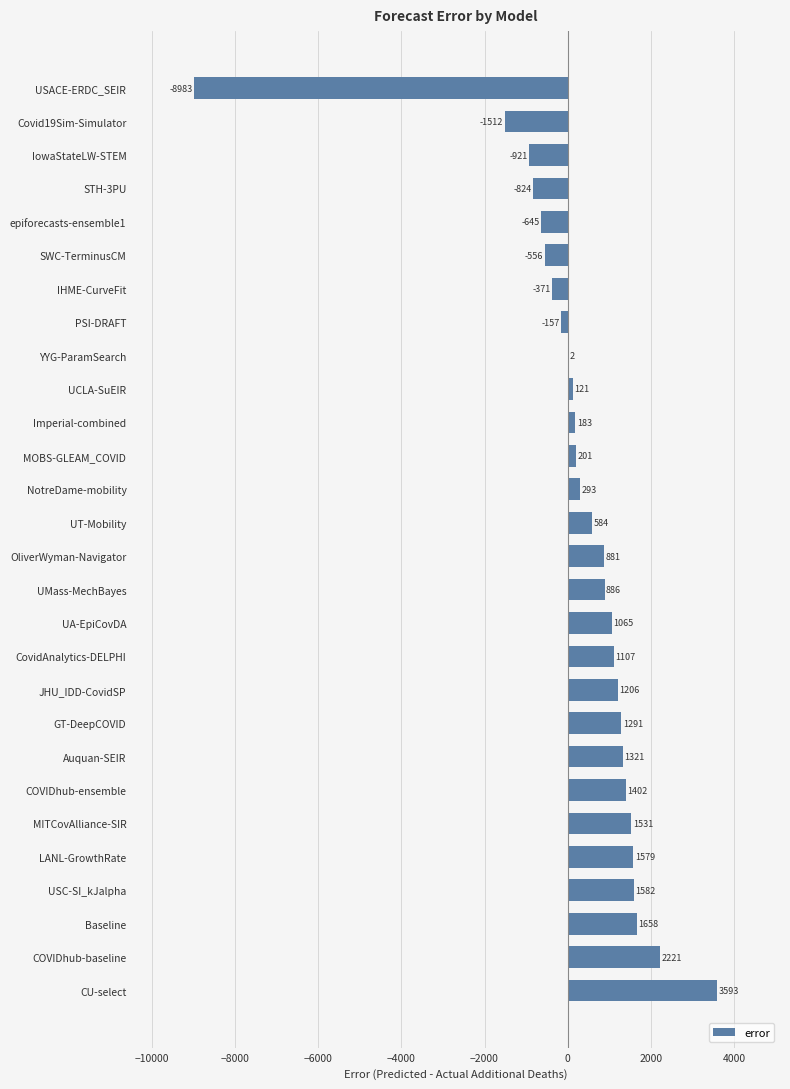

What is the greatest value displayed?

3593.0